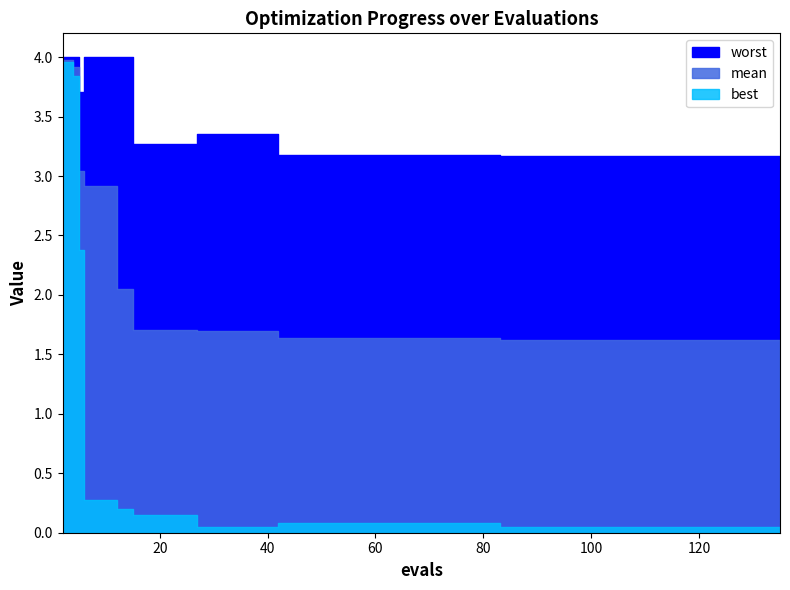

What is the value of the worst point at the 36th from the left?

3.2